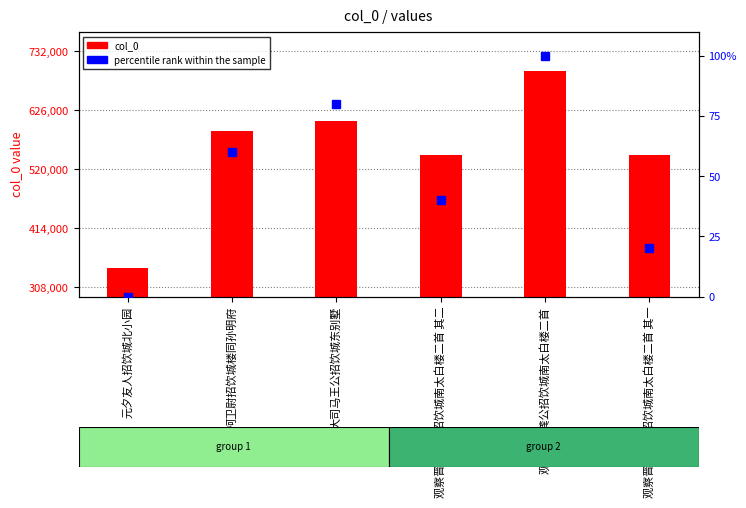

What are all the series names shown in the legend?

col_0, percentile rank within the sample